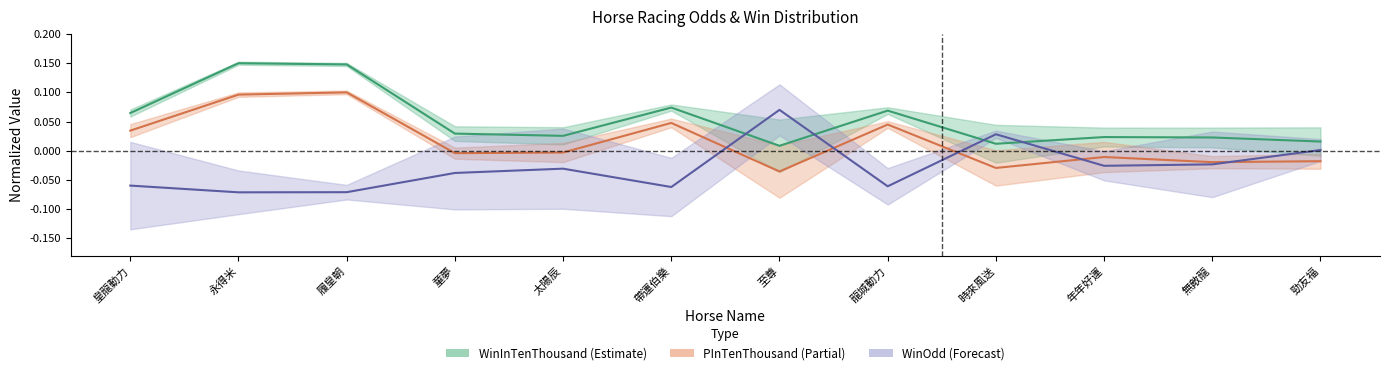

Is it true that PInTenThousand equals -0.0 at 時來風送?

True